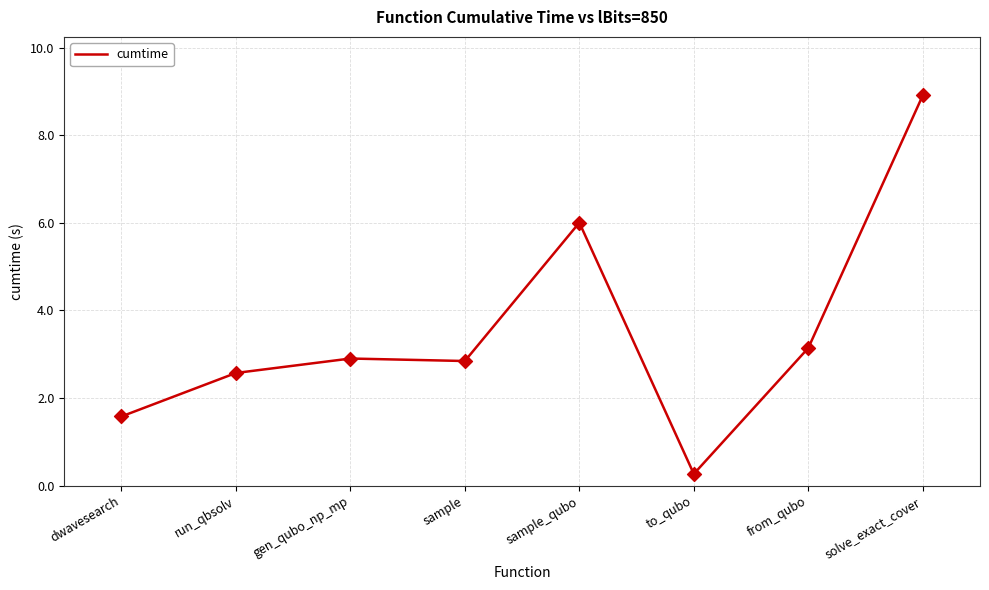

What is the change in value from run_qbsolv to gen_qubo_np_mp?

+0.3